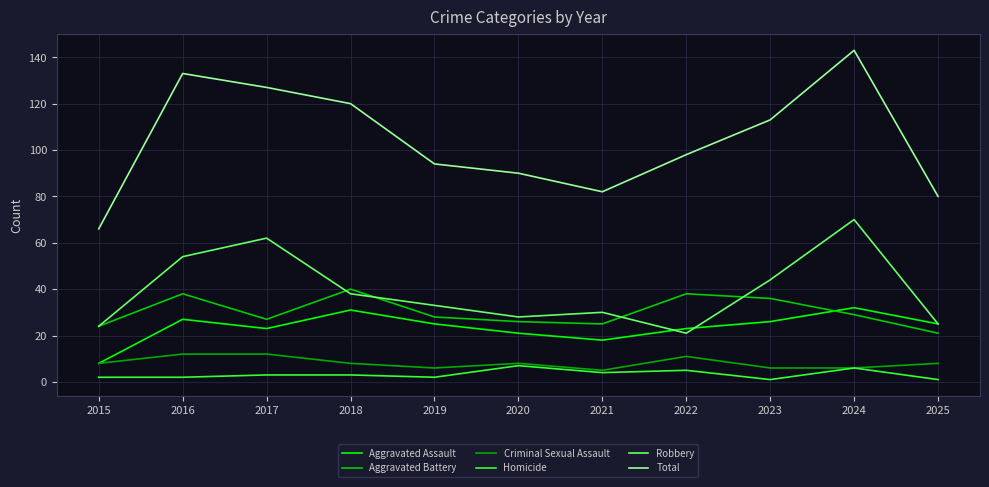

At which label does Homicide reach its peak?

2020